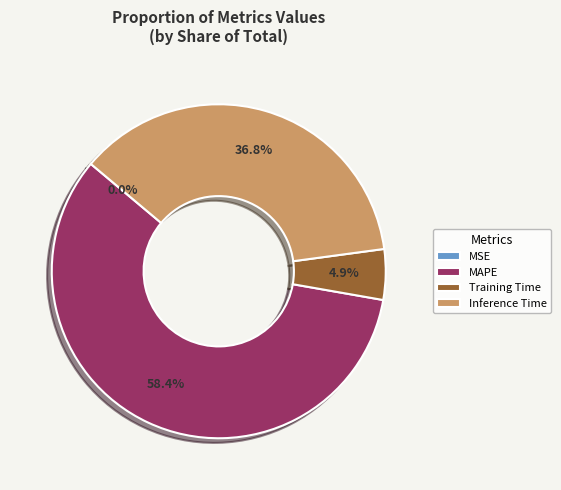

To the nearest percent, what percentage of the pie is Inference Time?

37%